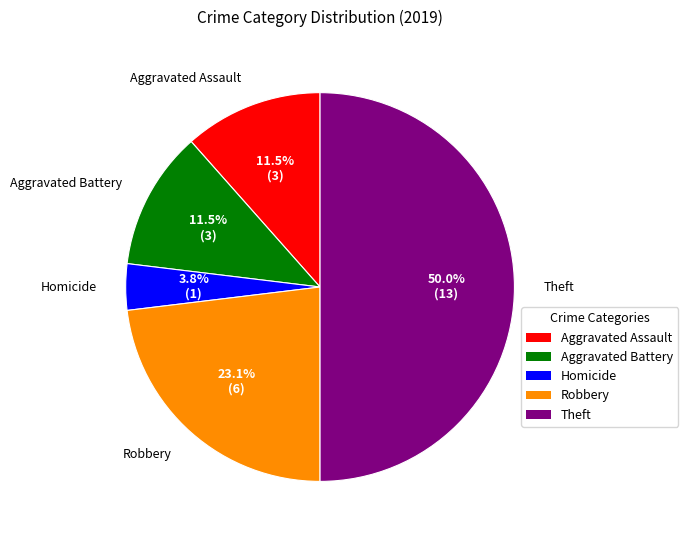

The Homicide slice represents 4% of the pie. True or false?

True